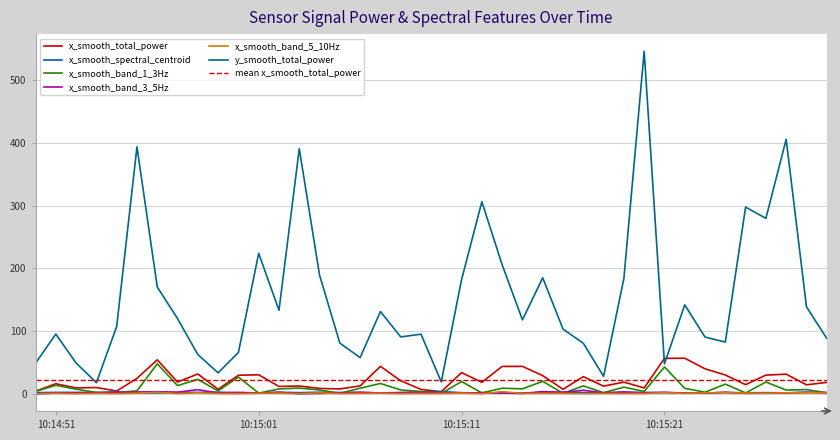

At which category is the sum across all series the highest?

2024-03-15 10:15:20